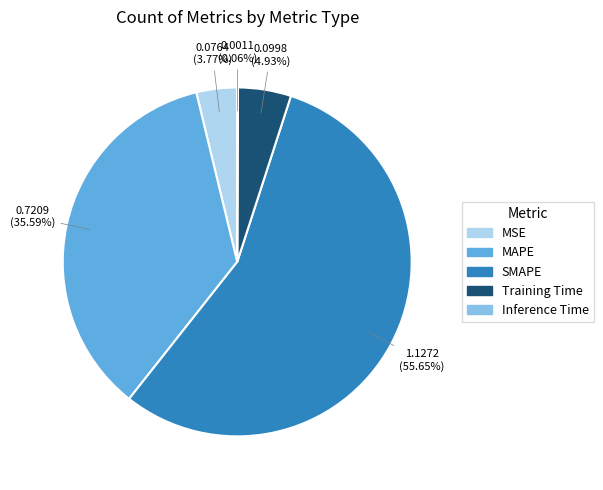

Is there any slice that represents more than half of the pie?

Yes